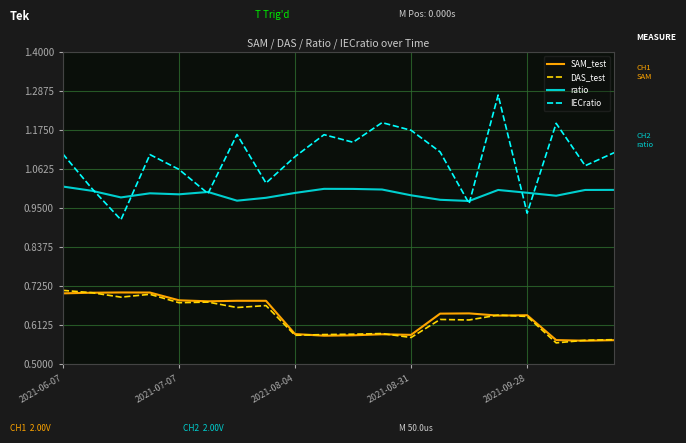

True or false: ratio and SAM_test cross at least once.

False